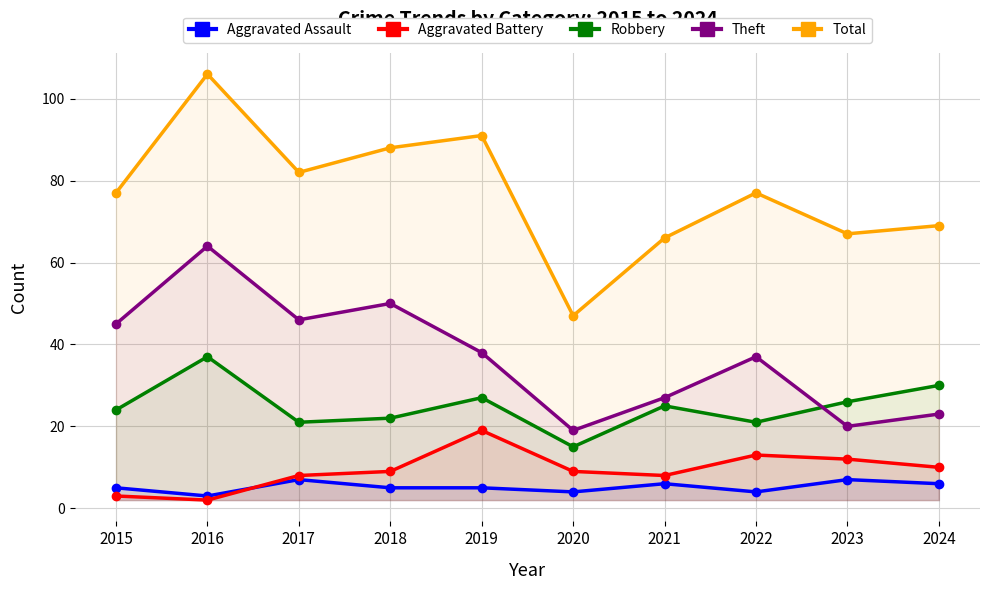

Which series has the largest total across all categories?

Total